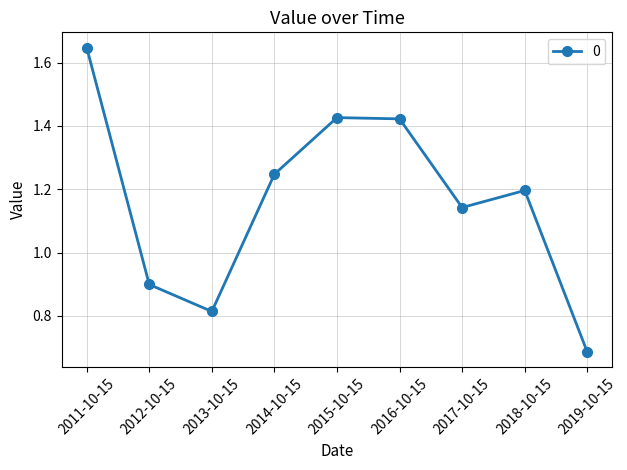

Where does the data first go above 1?

2011-10-15